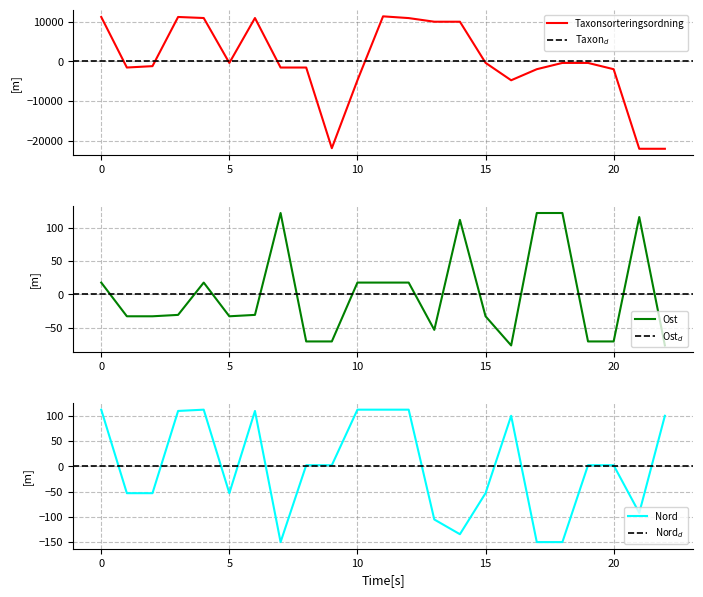

At 3, list the series in order from smallest to largest.

Ost, Nord, Taxonsorteringsordning